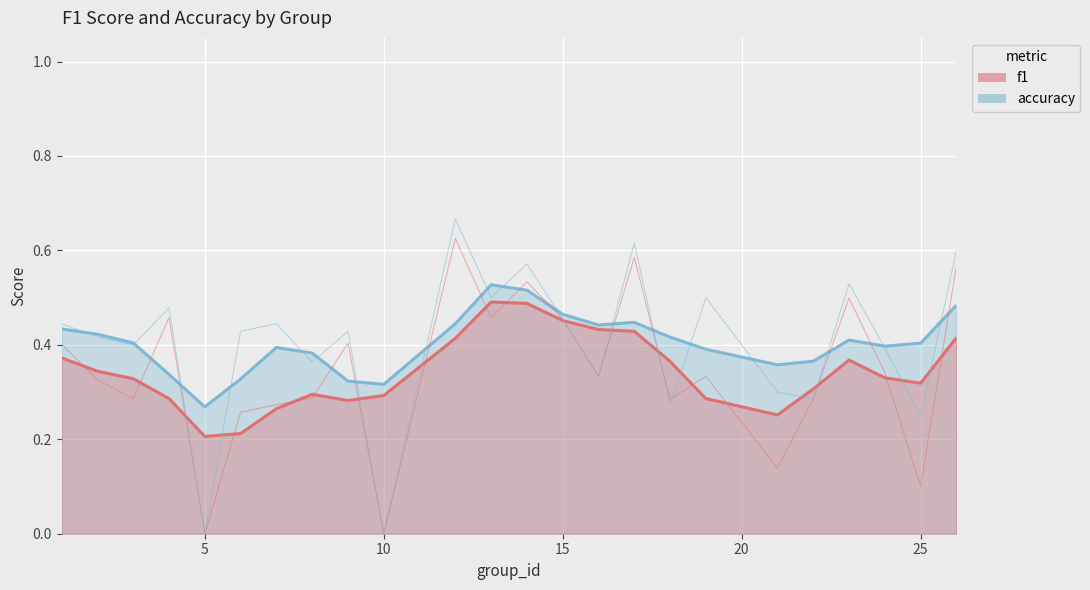

Count the f1 values in the range 0 to 1.

24